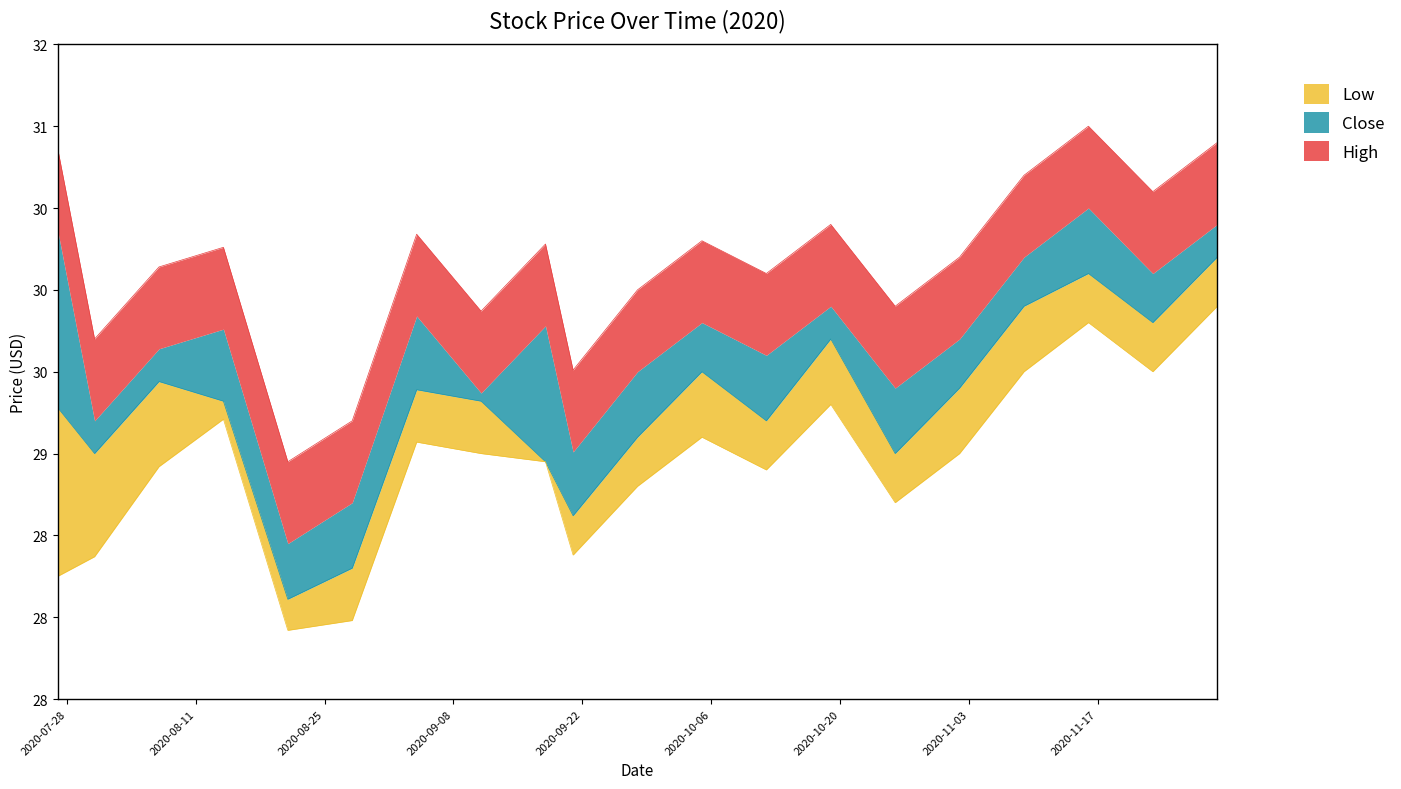

What is the average value of the Close series?

29.3